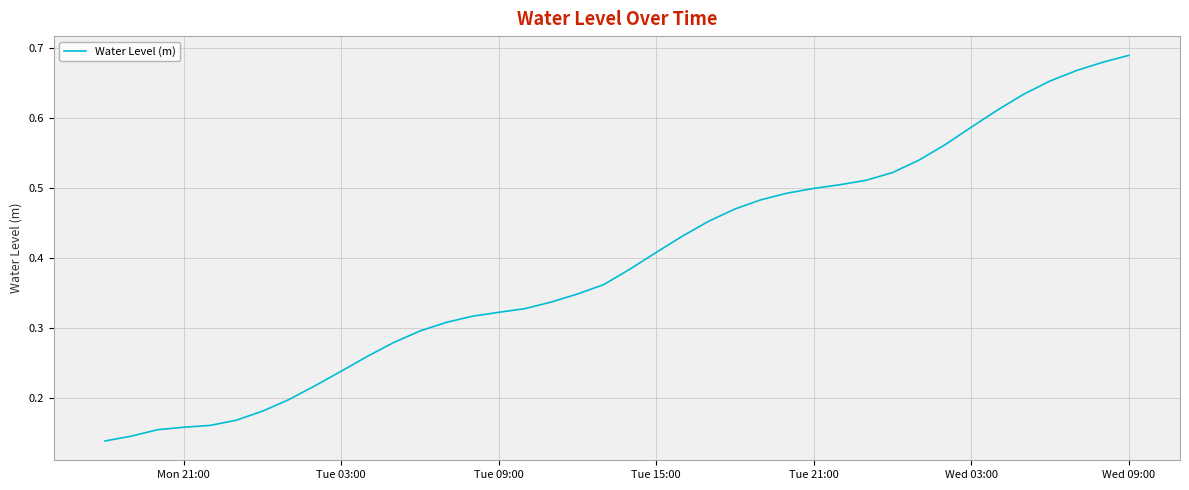

What is the difference between the second highest and minimum values?

0.5